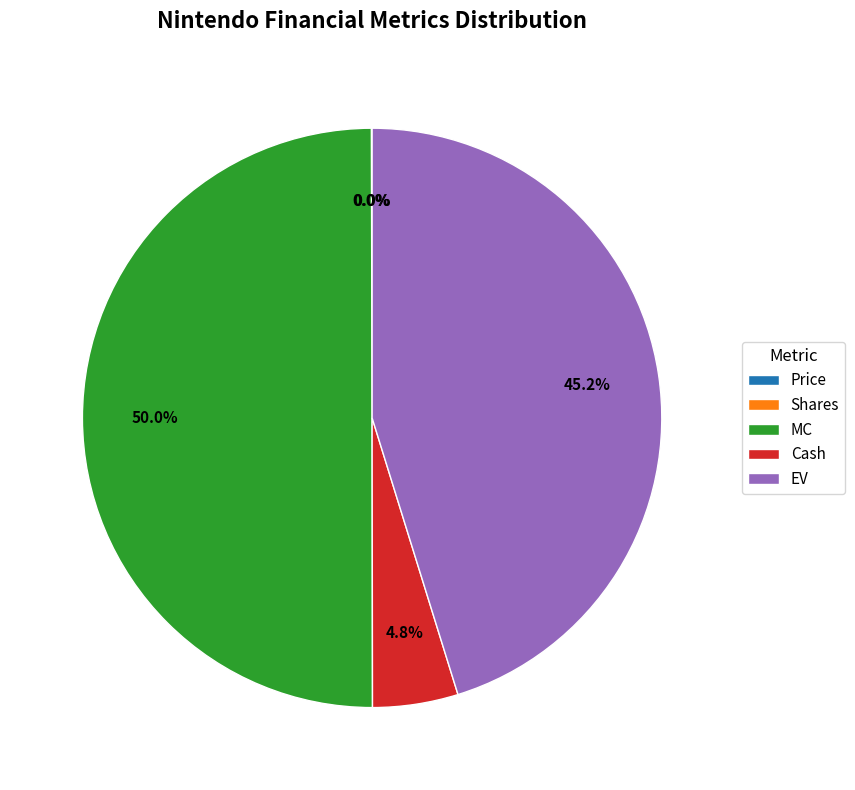

To the nearest percent, what percentage of the pie is Cash?

5%